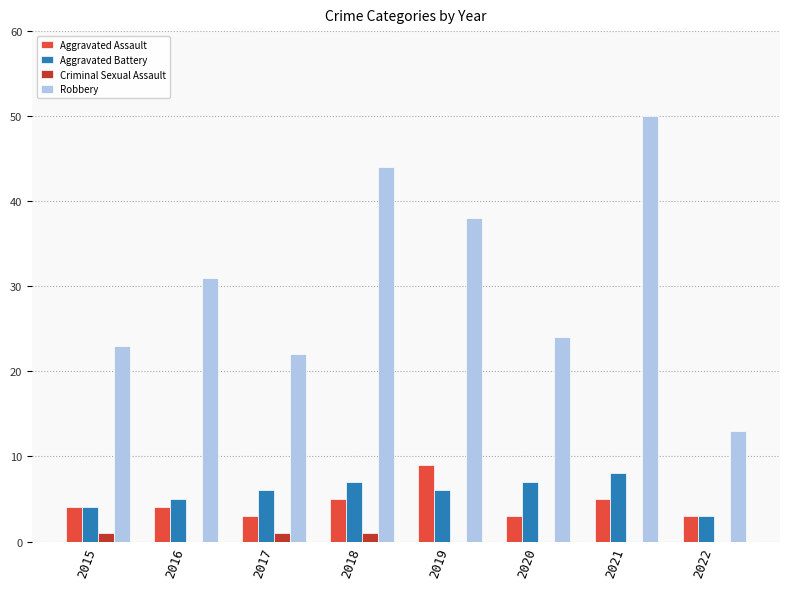

Count the number of categories in the chart.

8